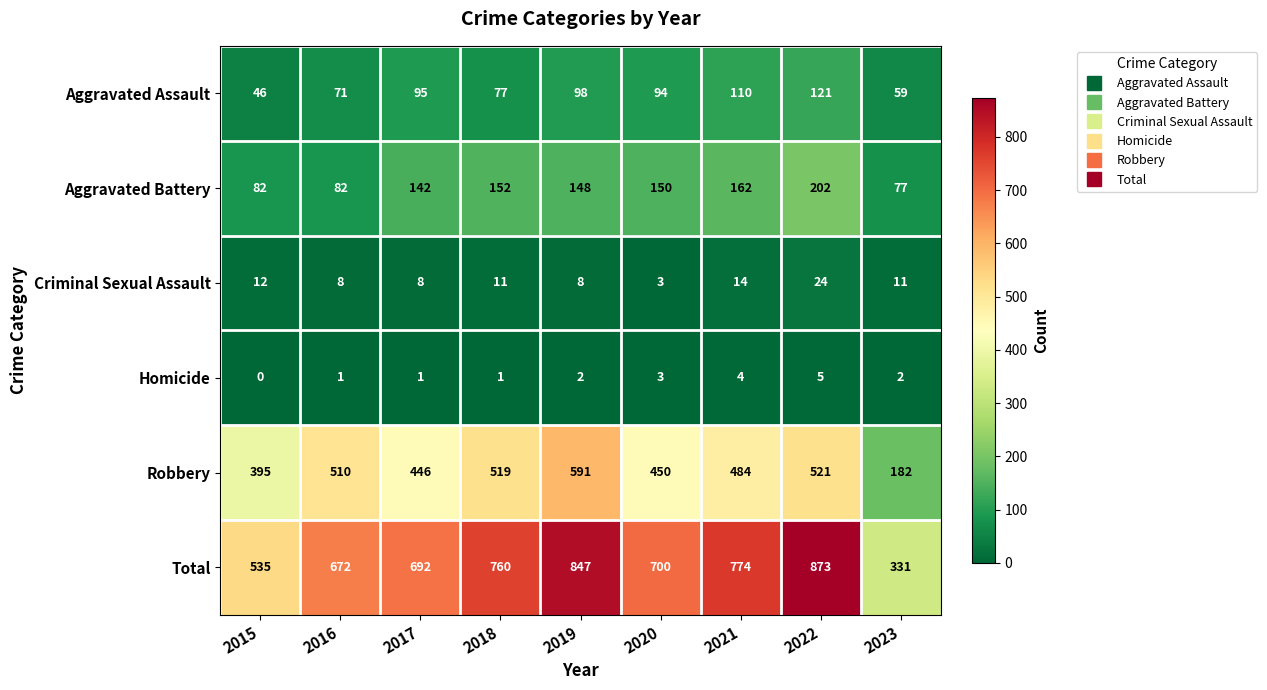

What is the total value across all series at 2022?

1746